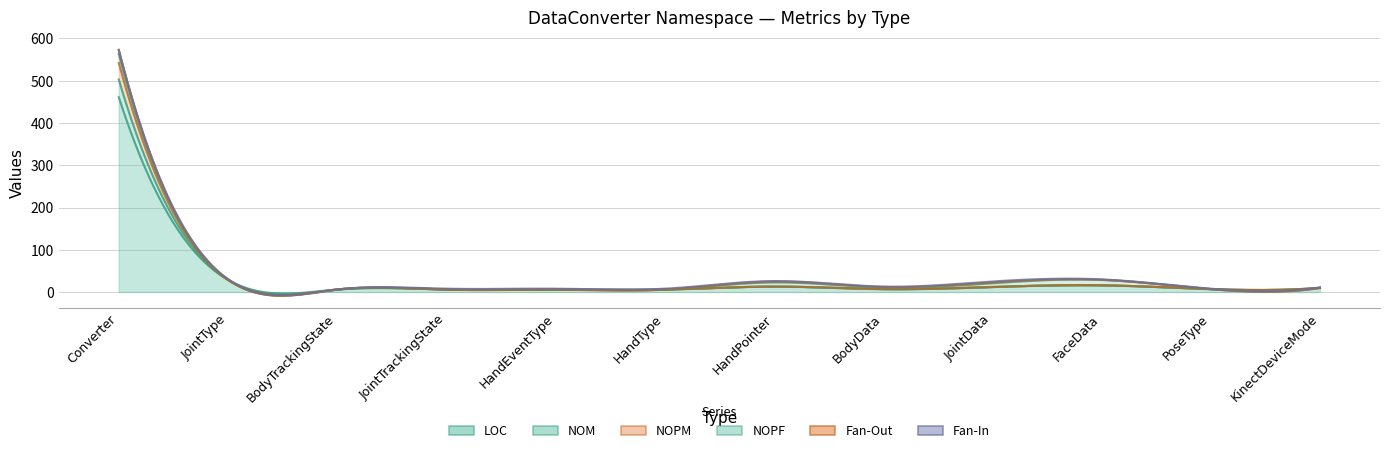

Does the chart display data point markers on the line(s)?

No